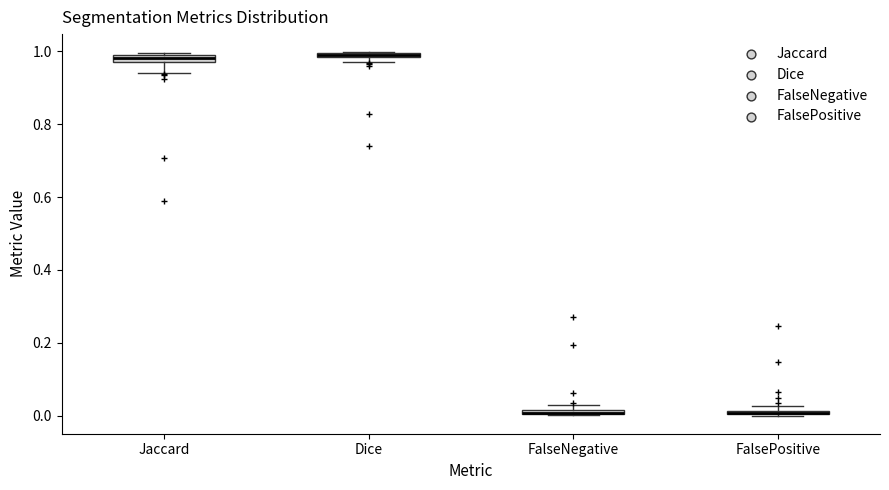

Where does the lower whisker of the box for Jaccard end on the y-axis? The values are not printed on the chart, so give them approximately, as read against the axis.

0.94